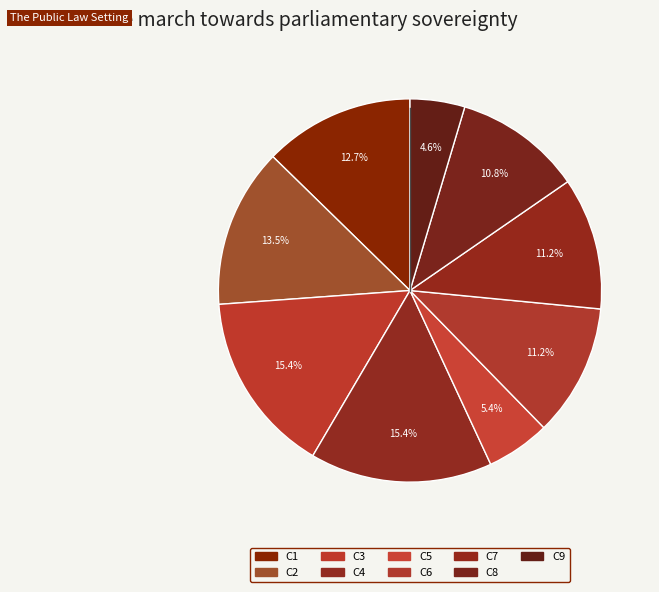

Rank the categories by value from lowest to highest.

C9, C5, C8, C6, C7, C1, C2, C3, C4